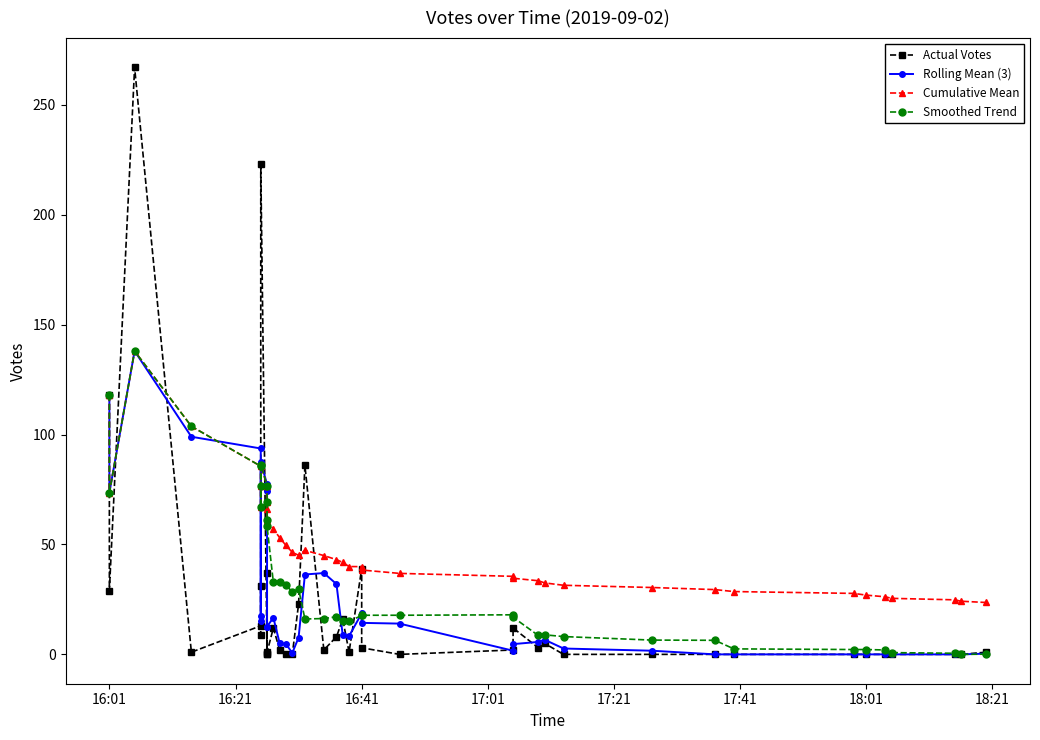

How many values in Smoothed Trend are above zero?

39